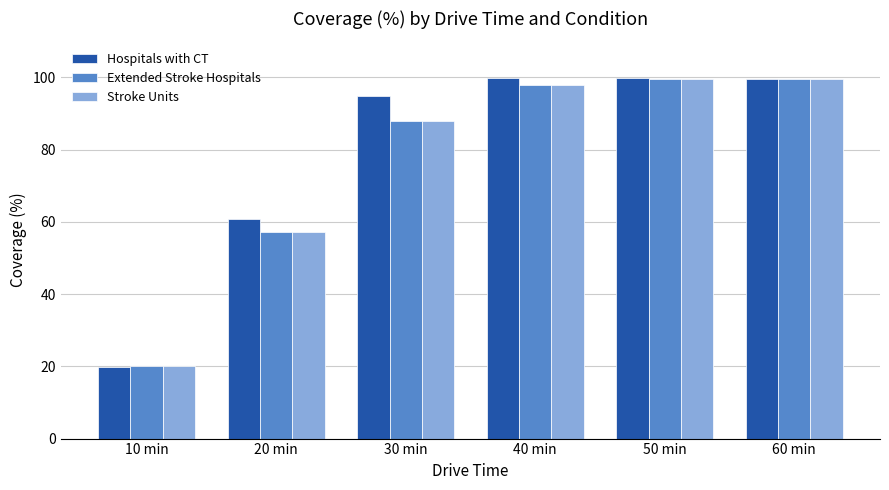

How many series are shown in this chart?

3